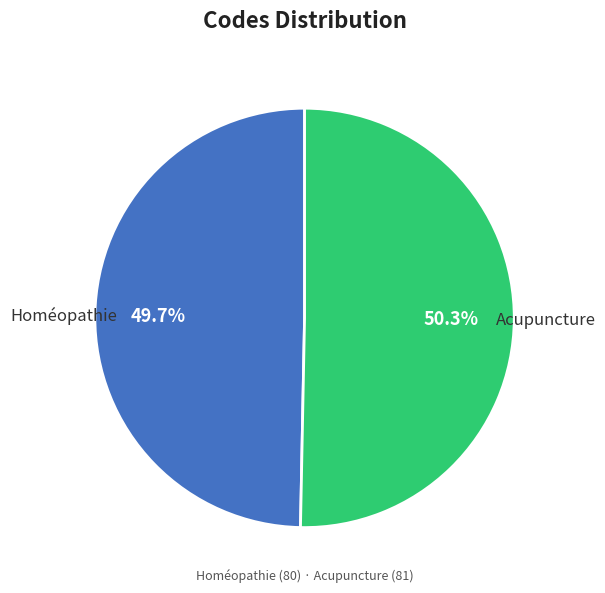

Is it true that Homéopathie is 38% of the pie?

False